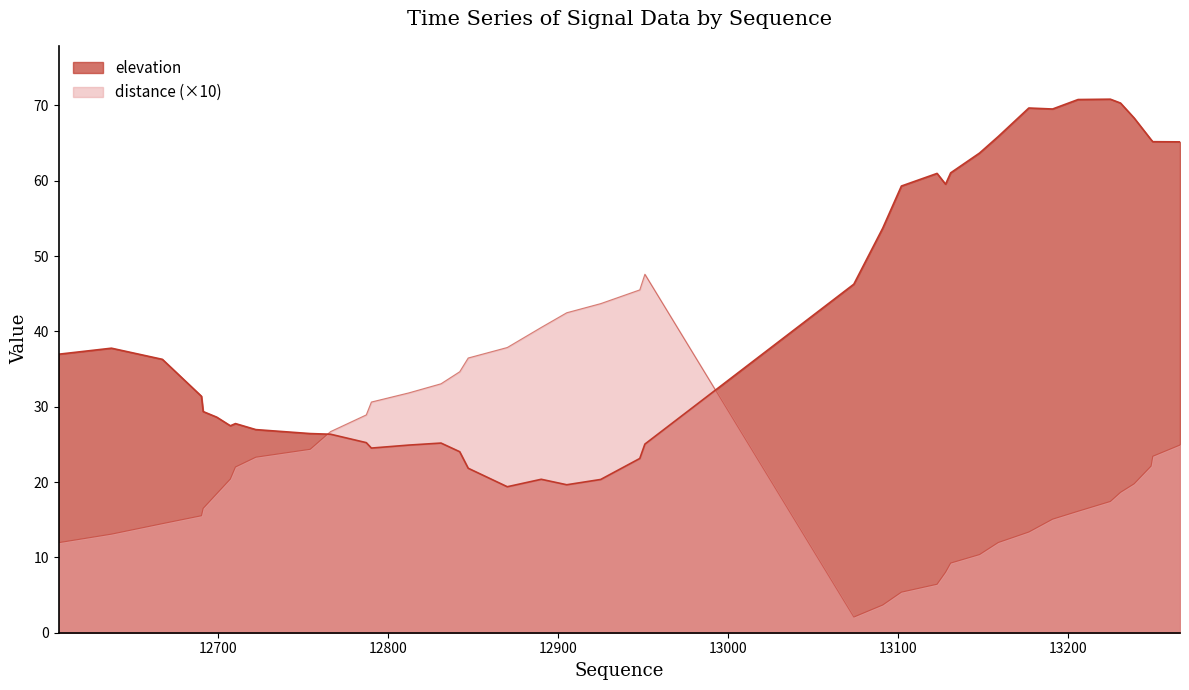

What is the maximum value shown in the chart?

70.8